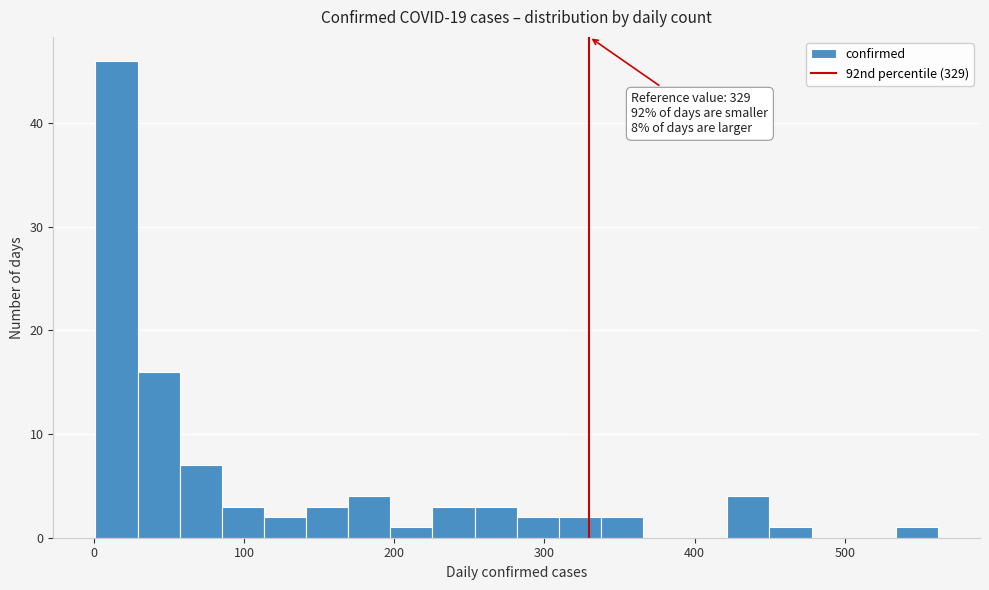

Around what value on the x-axis is the tallest bar? Give the approximate position of its centre, as read against the axis.

20